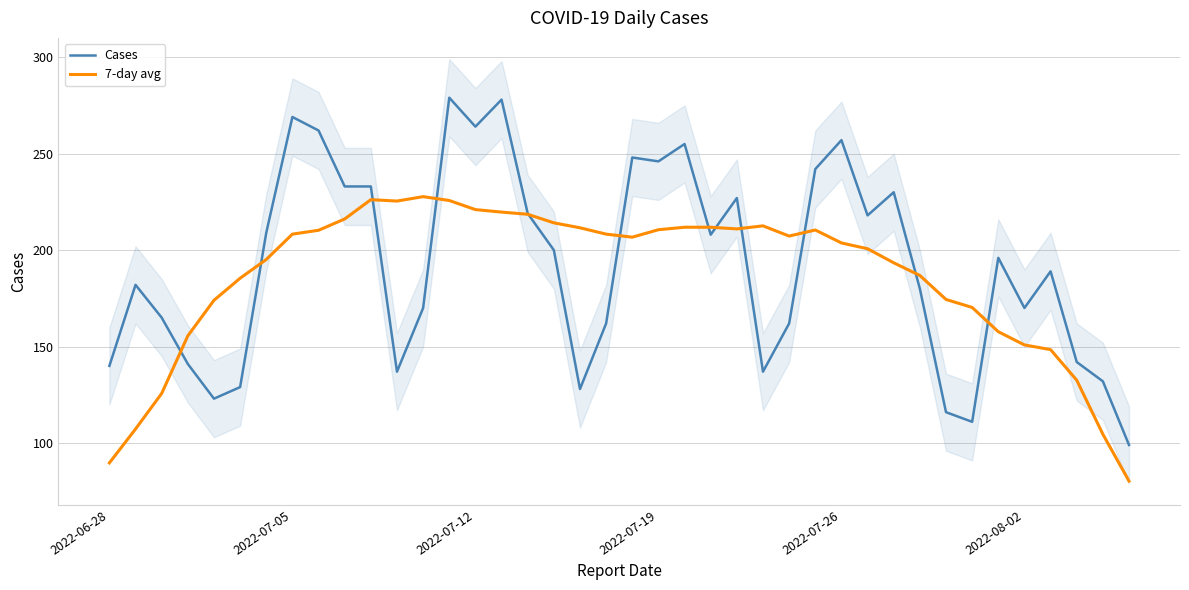

True or false: Cases has a value of 368.8 at 2022-07-12.

False